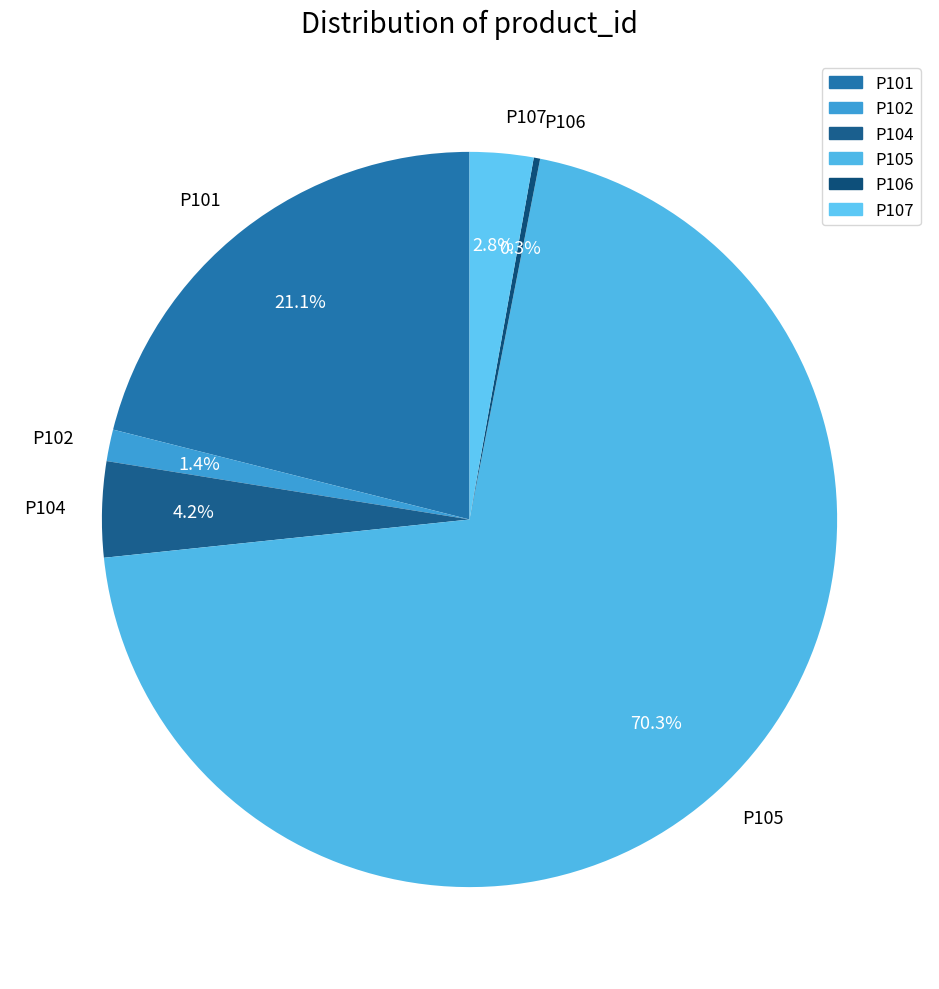

Which category has the biggest portion of the pie?

P105